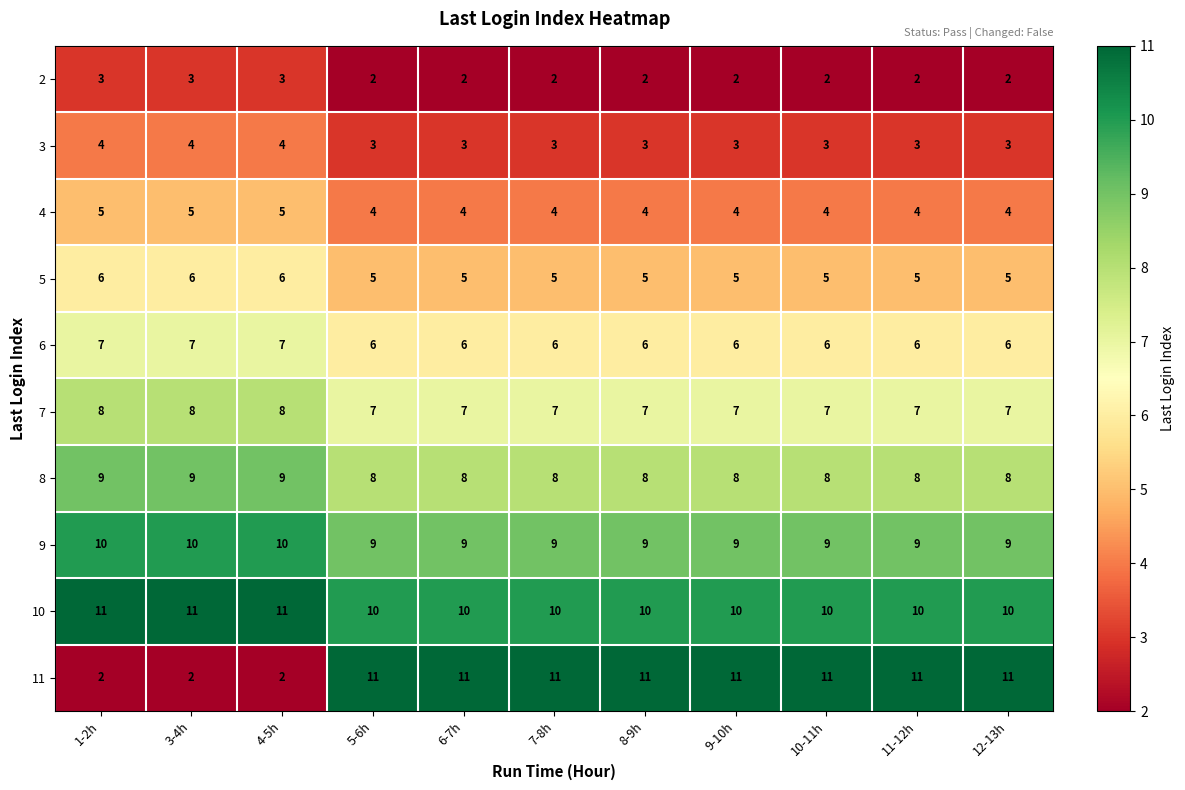

What is the spread (max minus min) of values at 4-5h?

9